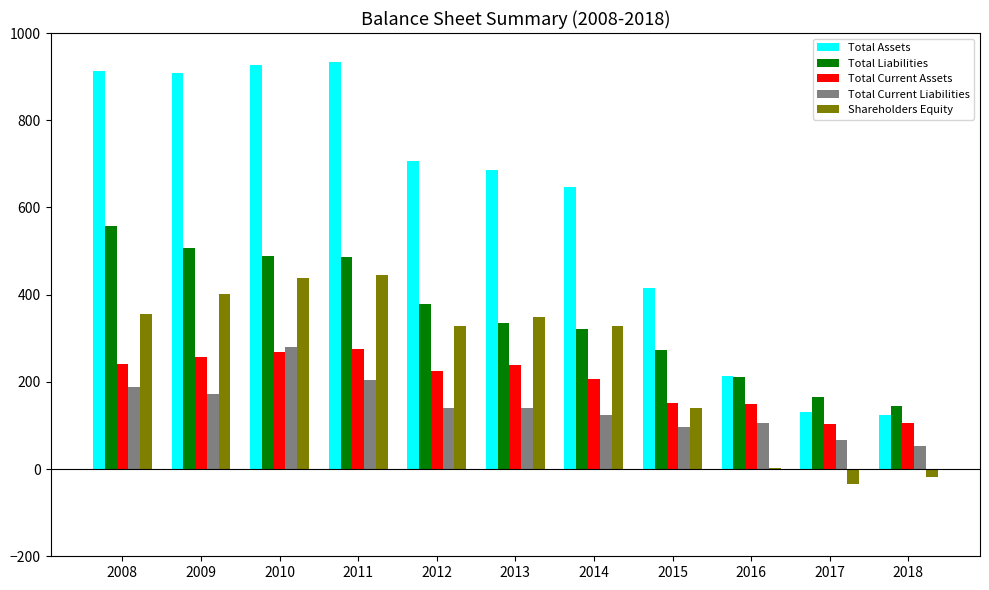

Is it true that Total Current Liabilities equals 97 at 2015?

True